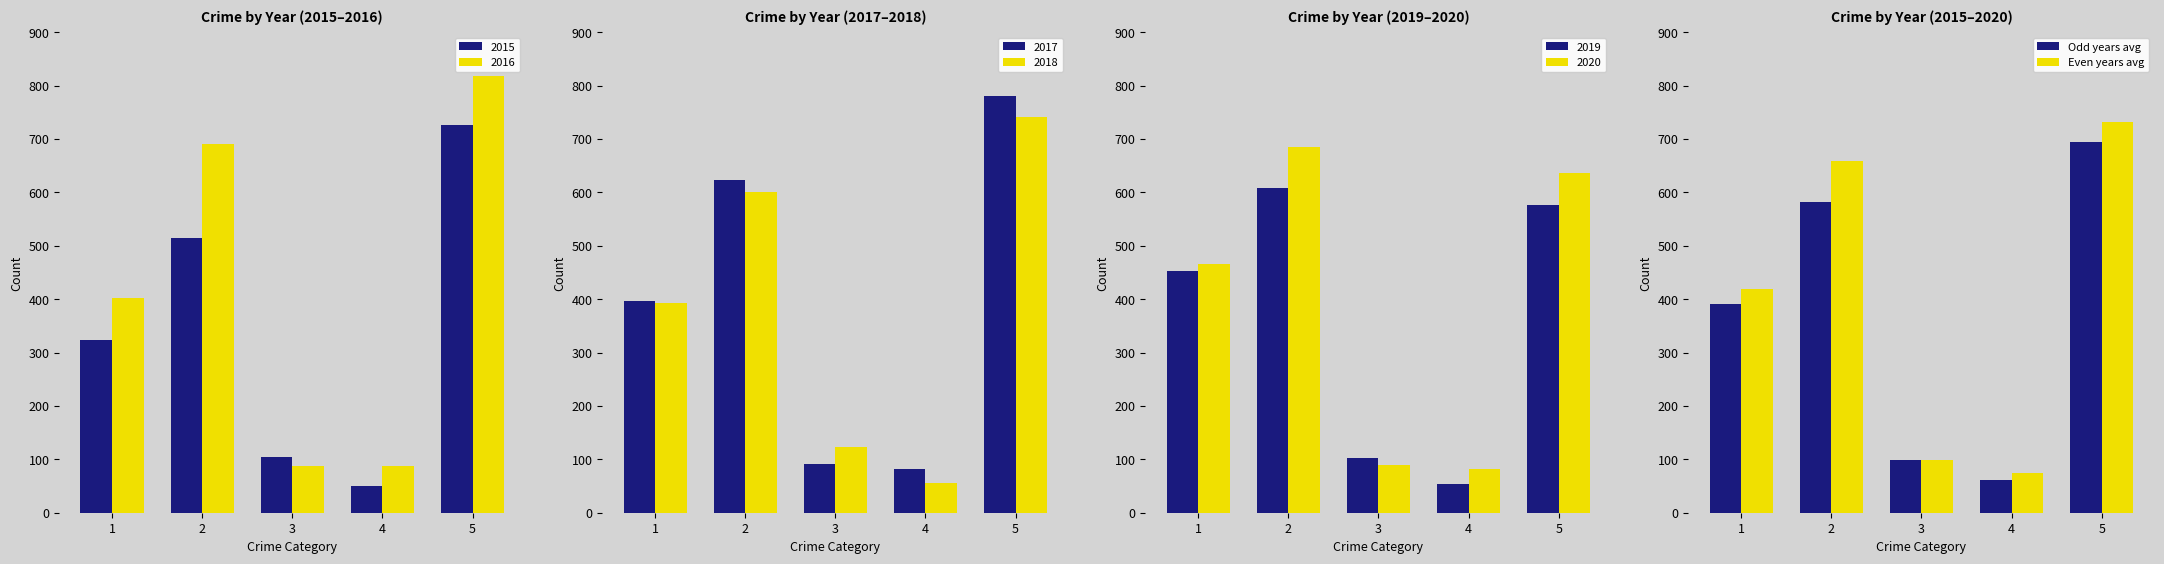

At which category is the sum across all series the highest?

5